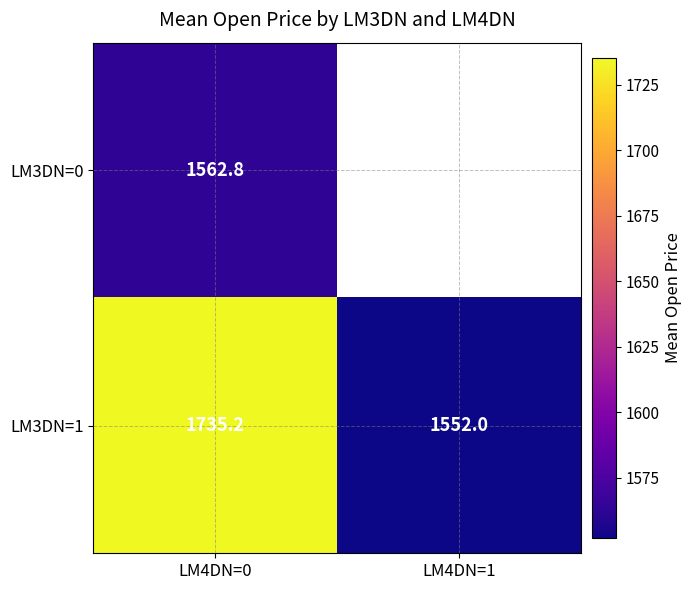

Is it true that LM3DN=1 equals 1552.0 at LM4DN=1?

True